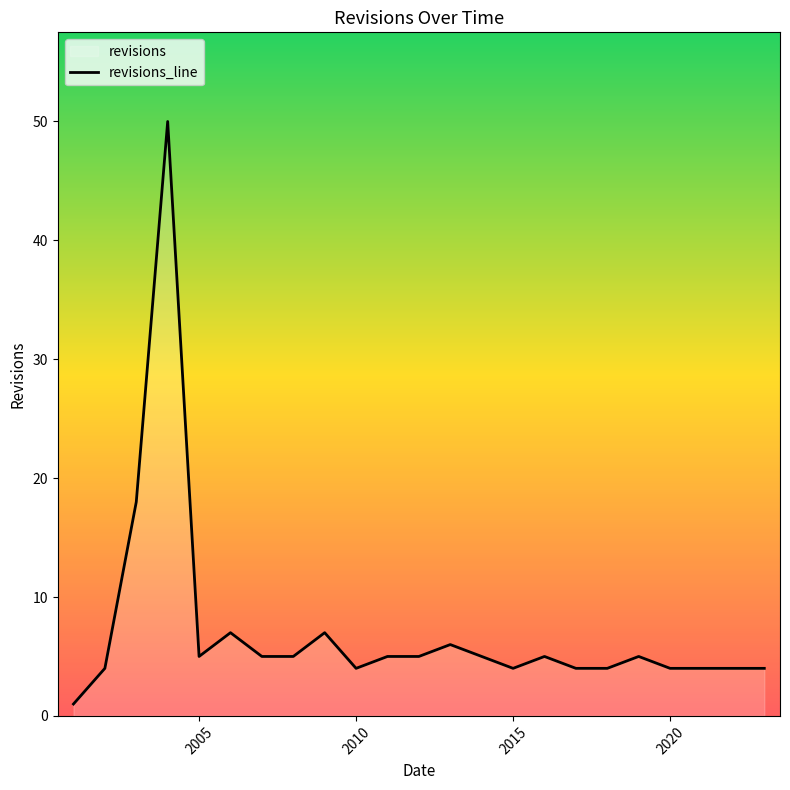

What is the maximum value shown in the chart?

50